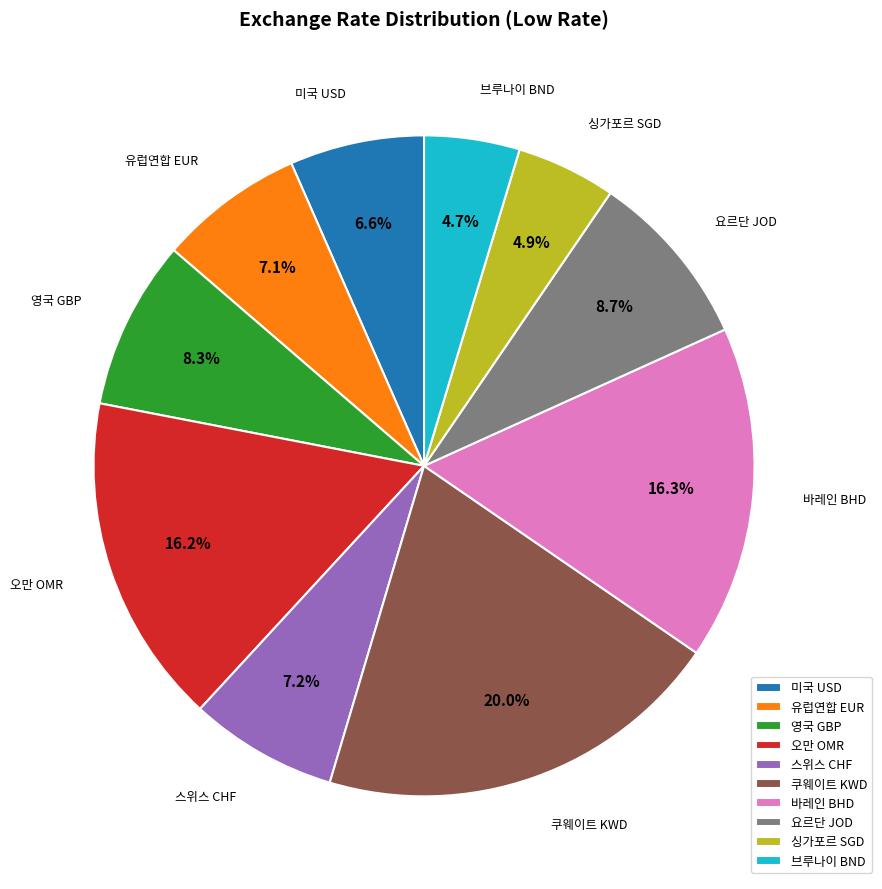

True or false: 영국 GBP accounts for 8% of the total.

True